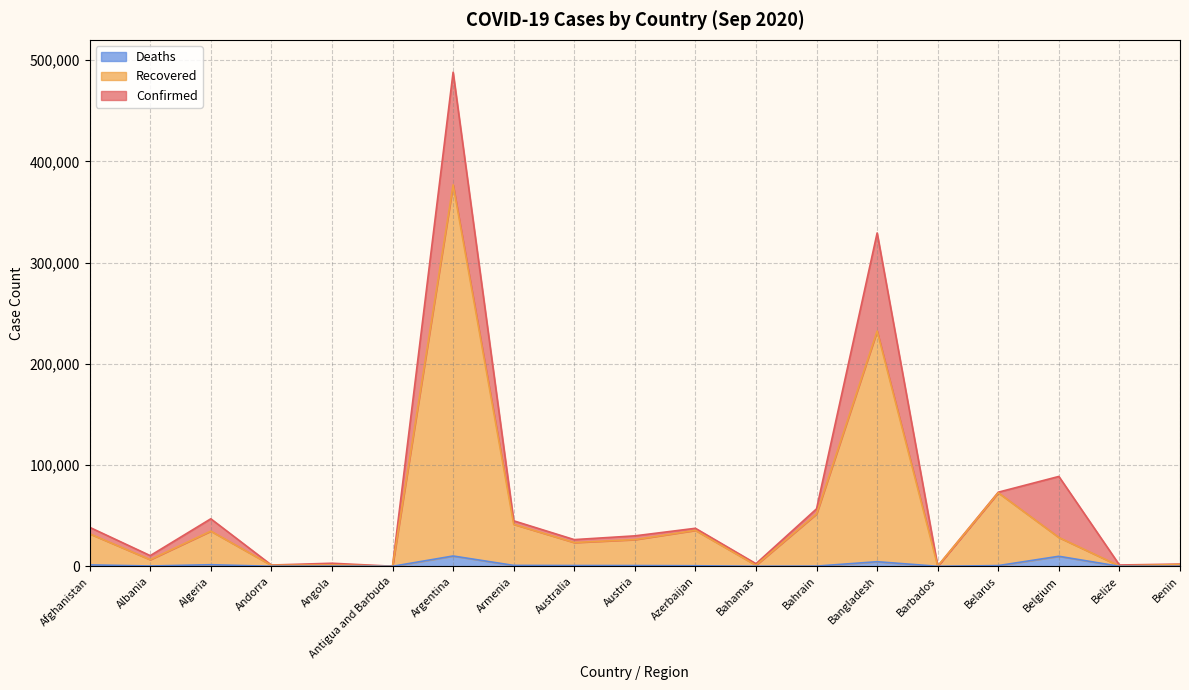

Reading right to left, what are all the values shown in this chart?

Confirmed: 2213	1307	88769	73208	179	329251	56778	2585	37557	30081	26374	44953	488007	95	3033	1261	46938	10553	38520
Recovered: 1833	330	28485	72637	161	232361	51776	1035	35517	26376	23492	41495	376769	94	1339	987	34754	6560	32133
Deaths: 40	16	9909	721	7	4552	202	59	552	747	770	903	10179	3	124	53	1571	321	1418